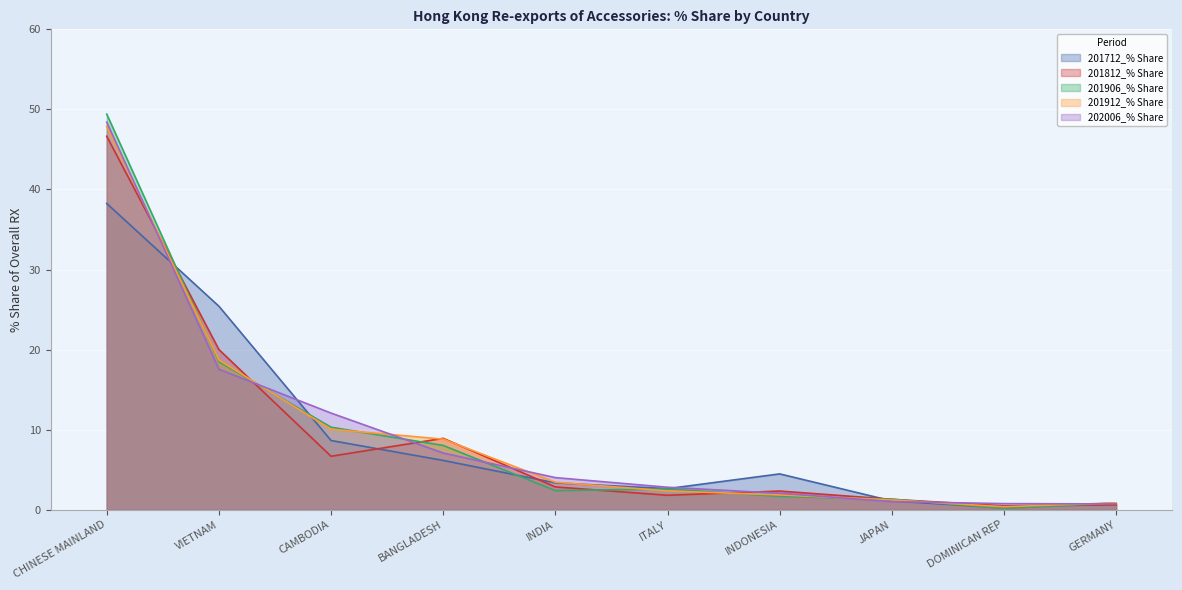

How many data points in 201906_% Share are above 2?

6